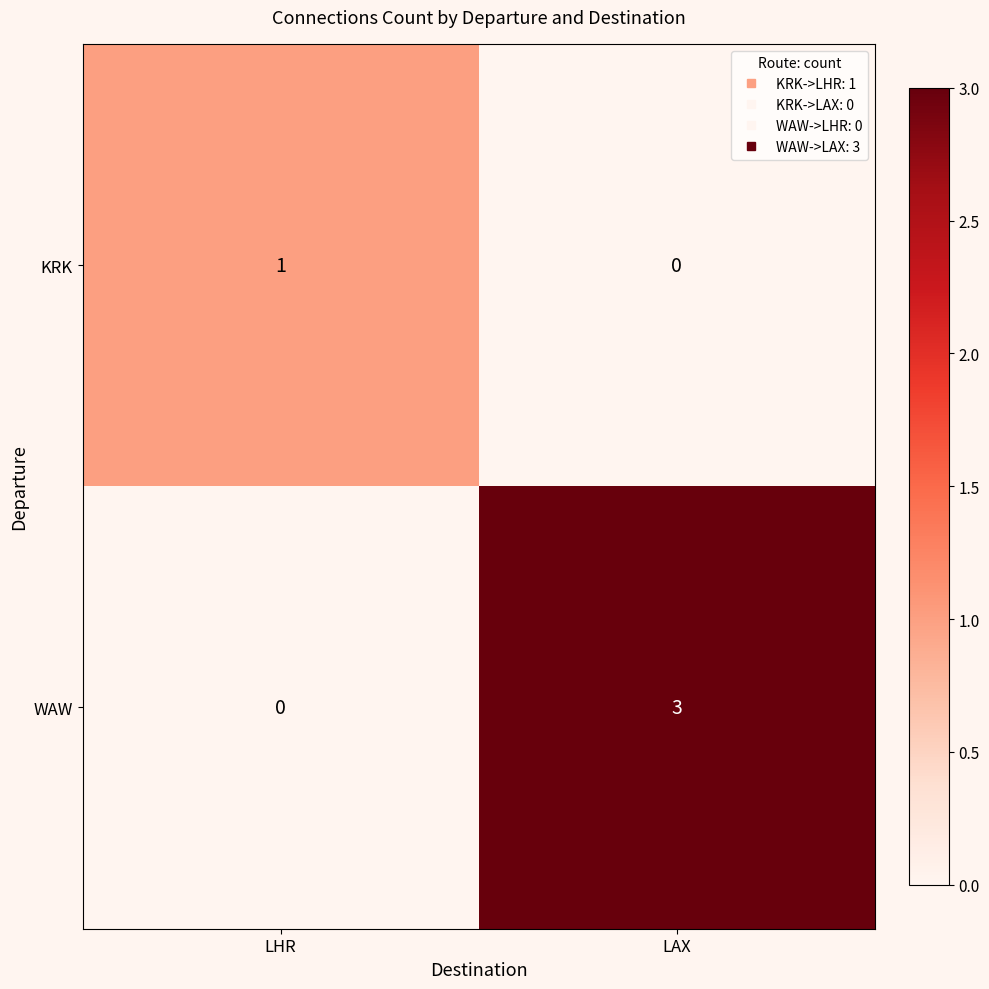

At LAX, list the series in order from largest to smallest.

WAW, KRK